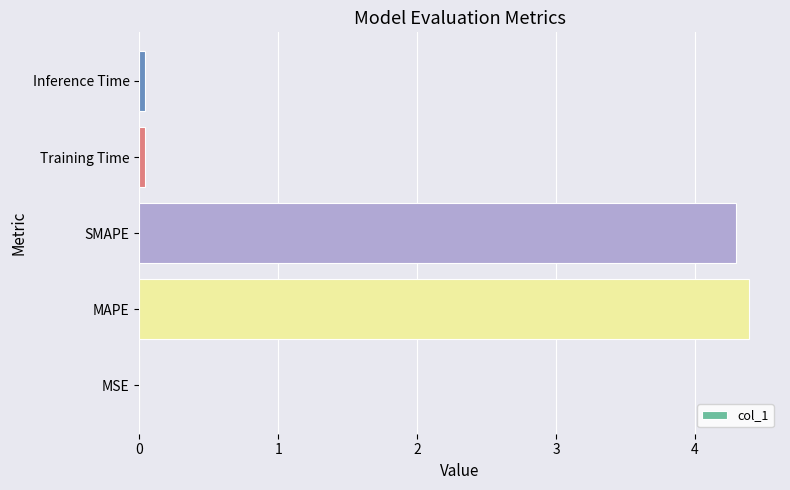

Which has a higher value, MAPE or MSE?

MAPE